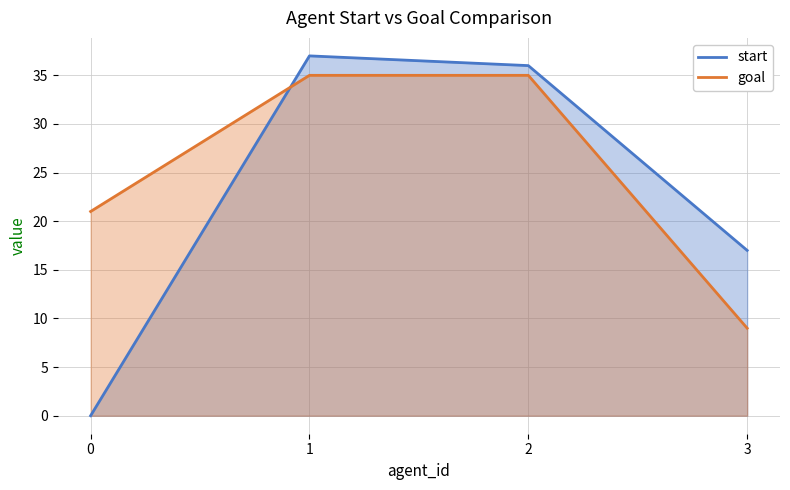

Which has a higher value, 0 or 3?

3